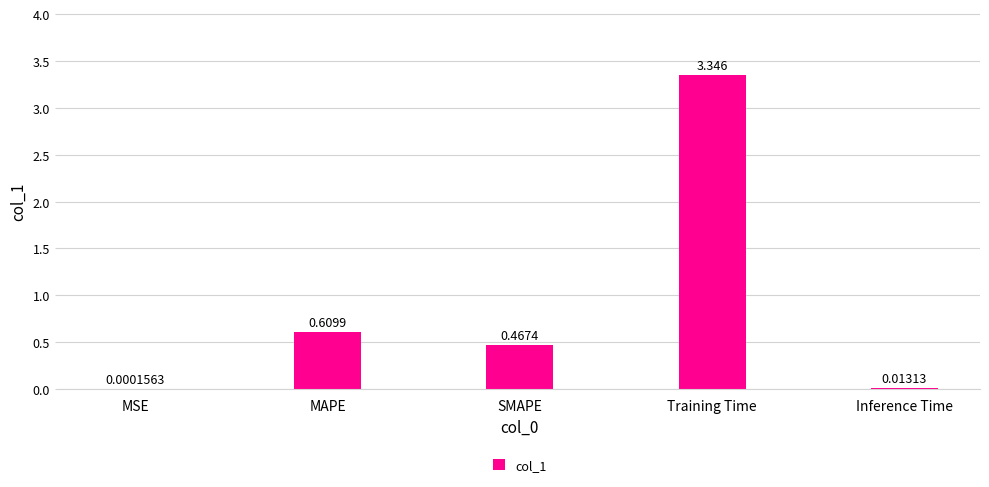

Which has a higher value, Training Time or MAPE?

Training Time